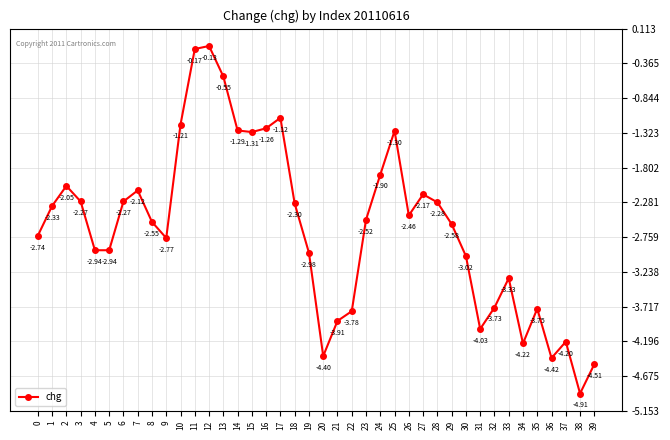

Which label corresponds to the smallest value in the chart?

38